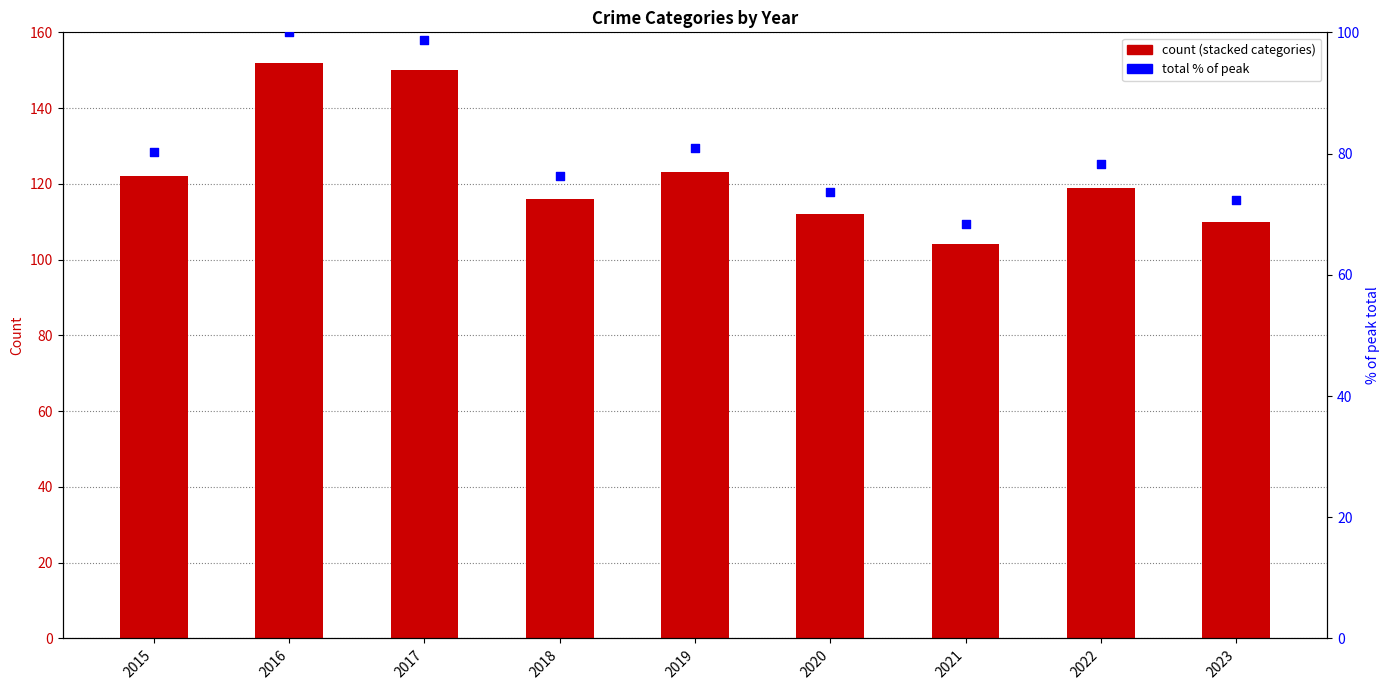

Which series reaches the minimum Y coordinate?

Aggravated Assault